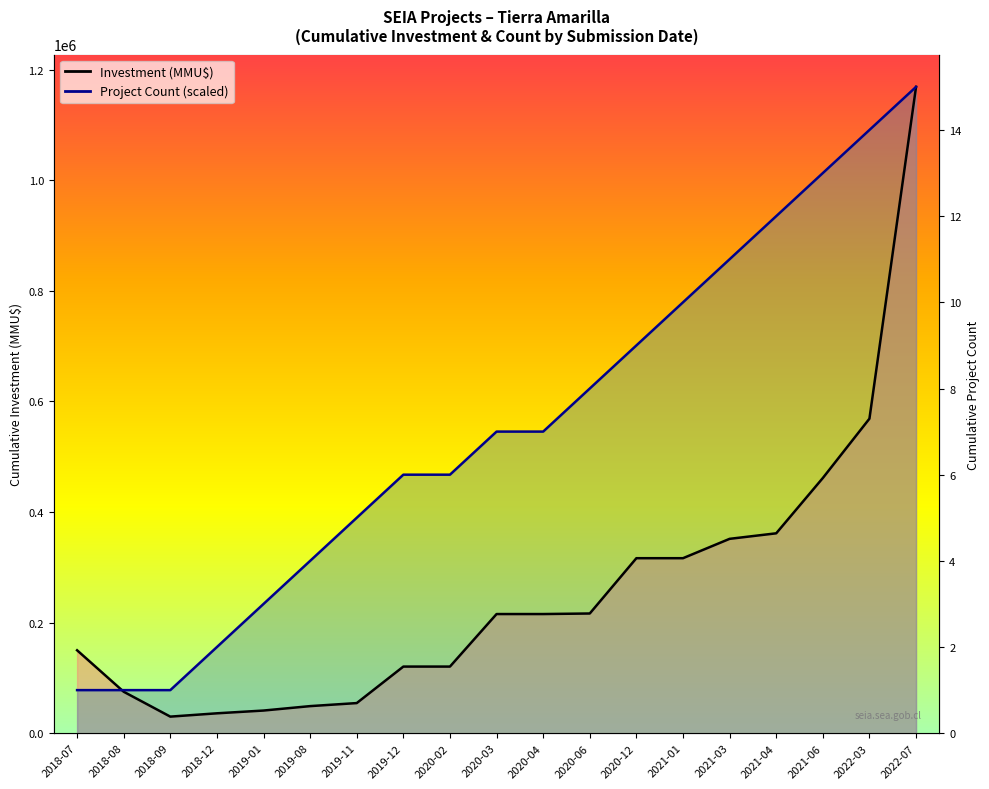

The value of Project Count at 2020-06 is 623360. True or false?

True